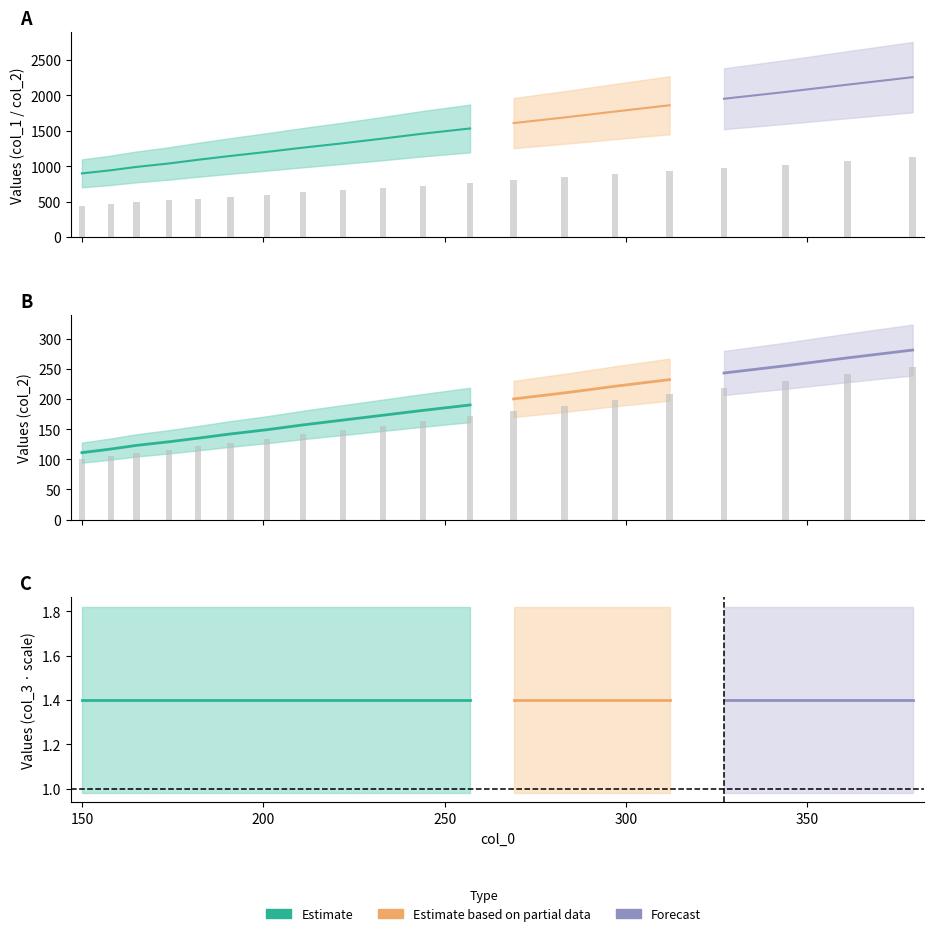

What is the maximum value shown in the chart?

252.9